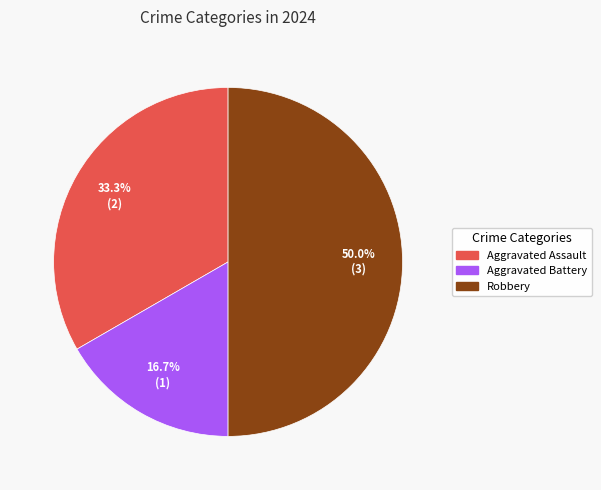

True or false: Robbery accounts for 50% of the total.

True